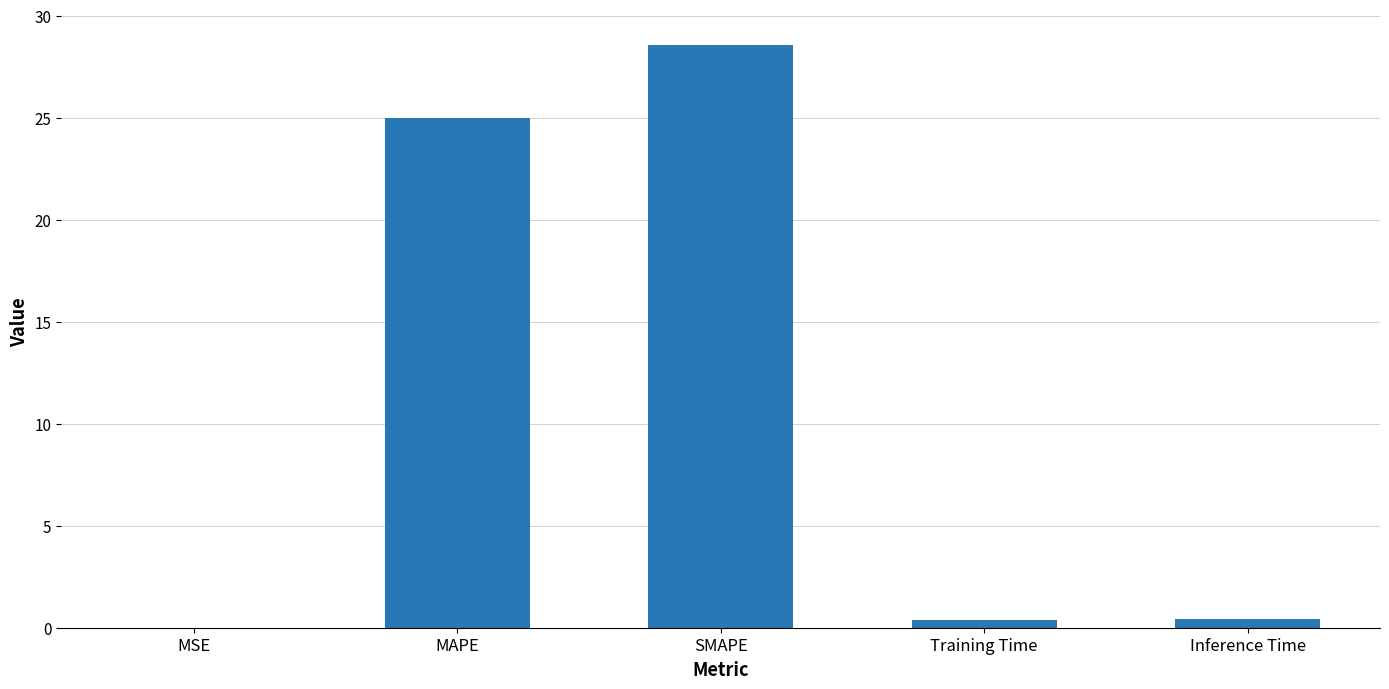

What is the maximum value shown in the chart?

28.6